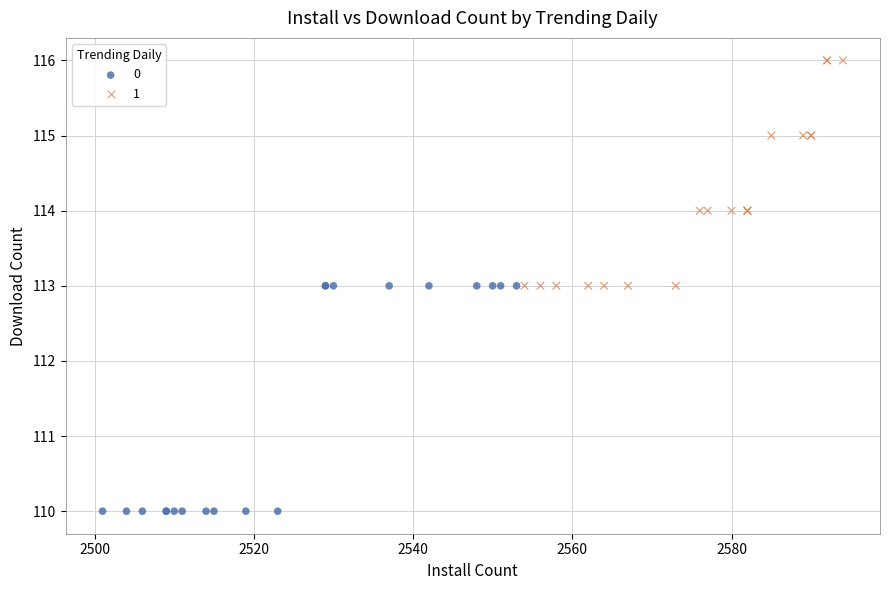

What are all the series names shown in the legend?

0, 1